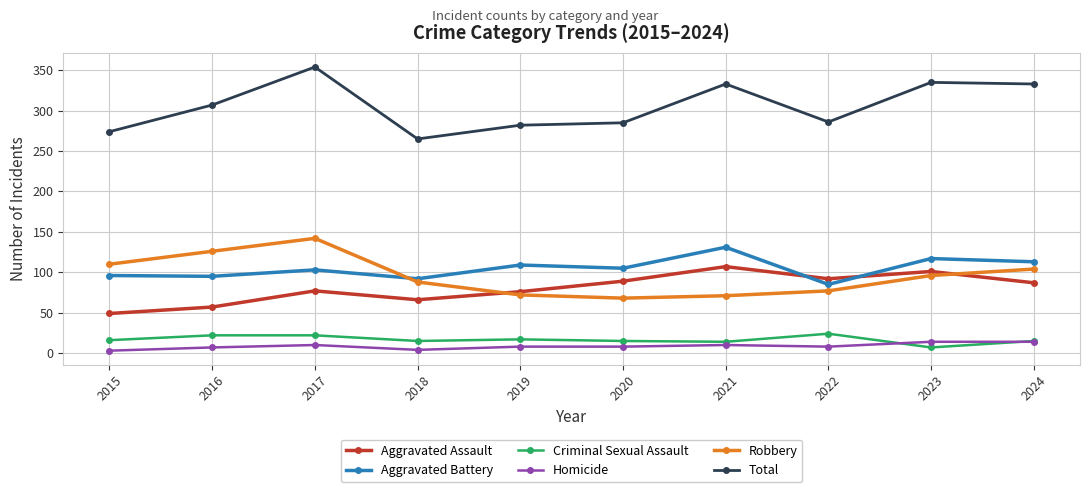

At which category does Total reach its first local peak?

2017